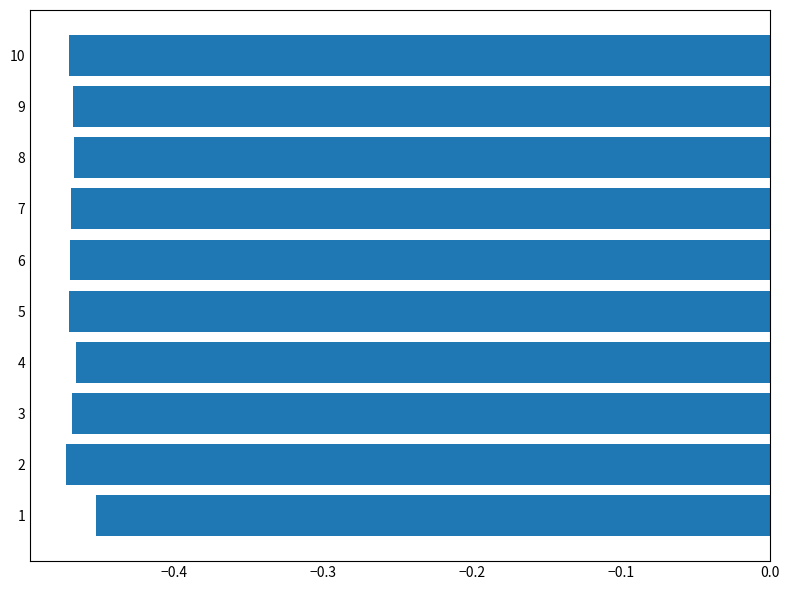

What is the sum of the values at 4 and 10?

-0.9